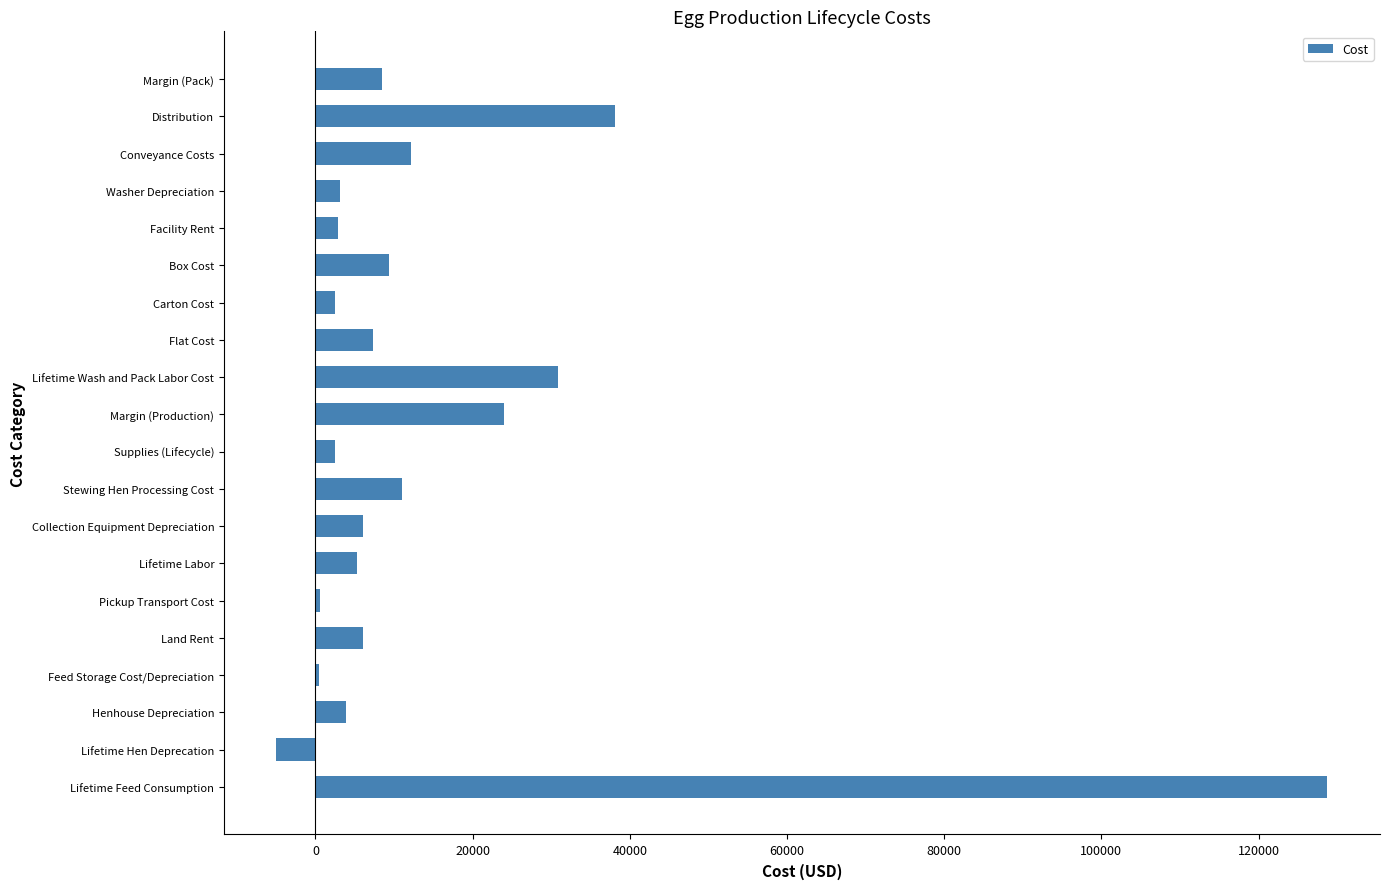

At which label is the value closest to 61902?

Distribution